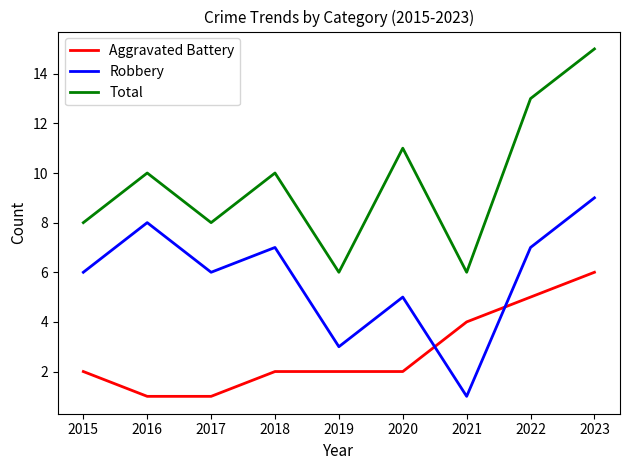

Which series has the largest total across all categories?

Total